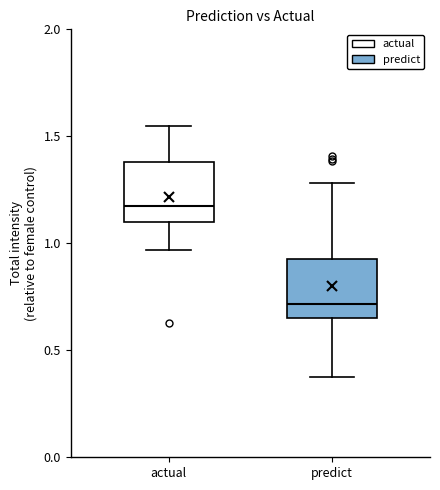

Reading left to right, read every box against the y-axis: the position of its median line, the range the box covers, and the ends of its whiskers. The values are not printed on the chart, so give them approximately, as read against the axis.

actual: median 1.15, box 1.10 to 1.40, whiskers 0.95 to 1.55
predict: median 0.70, box 0.65 to 0.90, whiskers 0.40 to 1.30